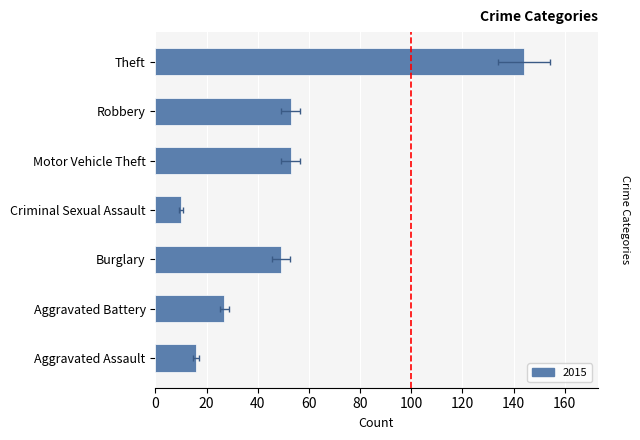

The value of 2015 at Robbery is 53. True or false?

True